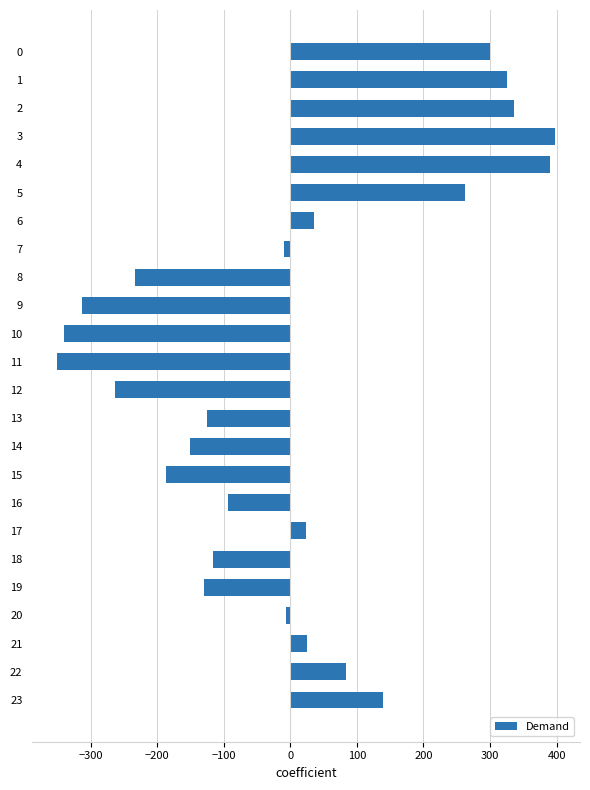

What is the difference between the second highest and second lowest values?

729.0